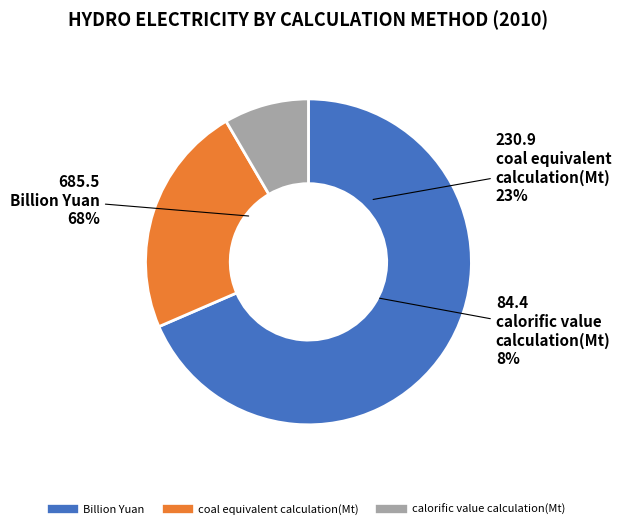

What percentage is the calorific value calculation(Mt) slice, to the nearest percent?

8%